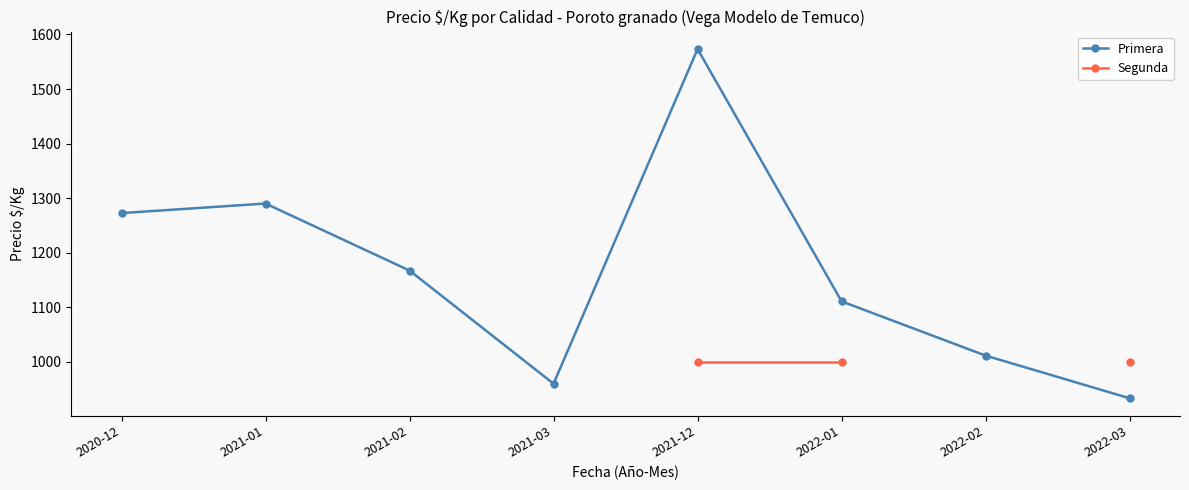

Is this an area chart (filled region under the line)?

No